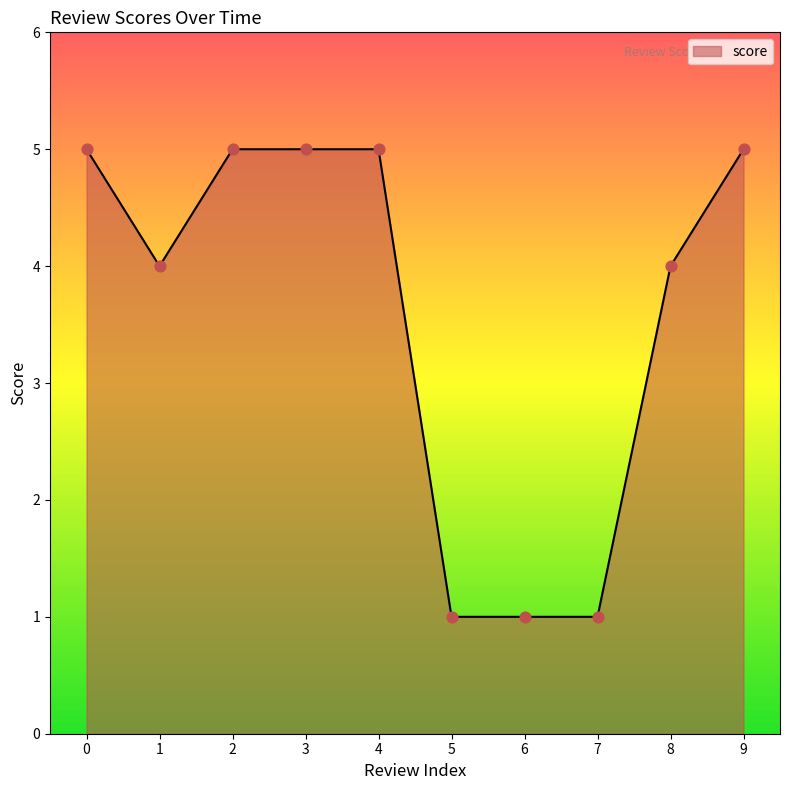

What is the ratio of the value at 4 to the value at 7?

5.0